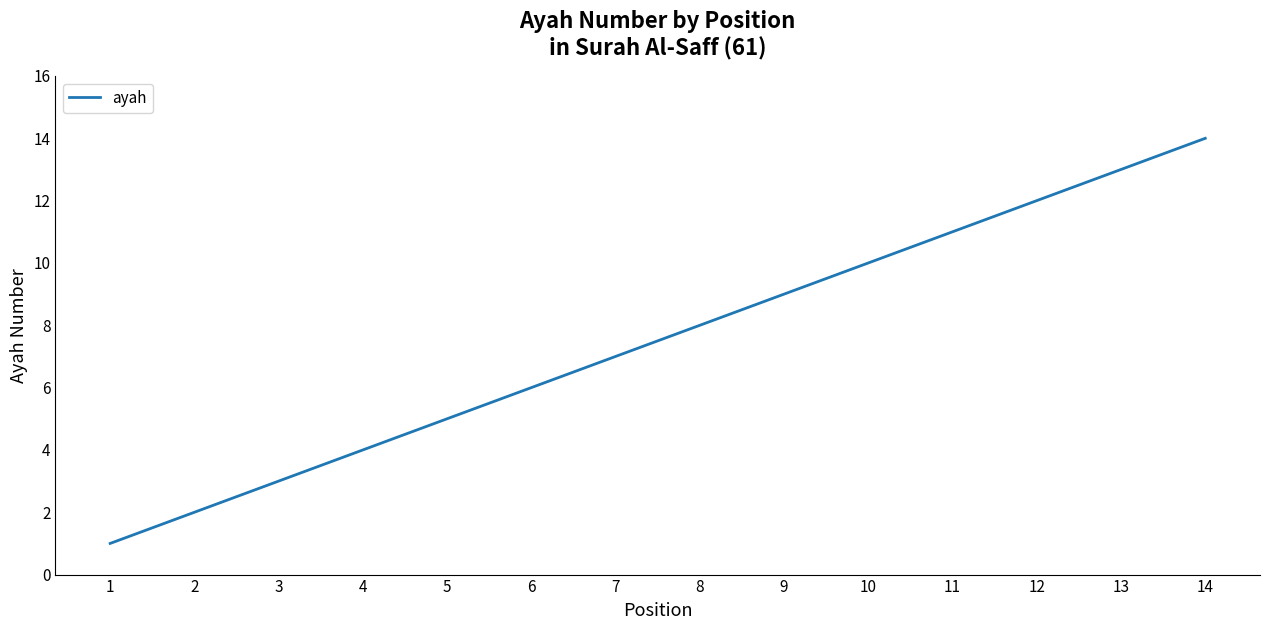

Reading left to right, extract all data points from this chart.

1=1	2=2	3=3	4=4	5=5	6=6	7=7	8=8	9=9	10=10	11=11	12=12	13=13	14=14